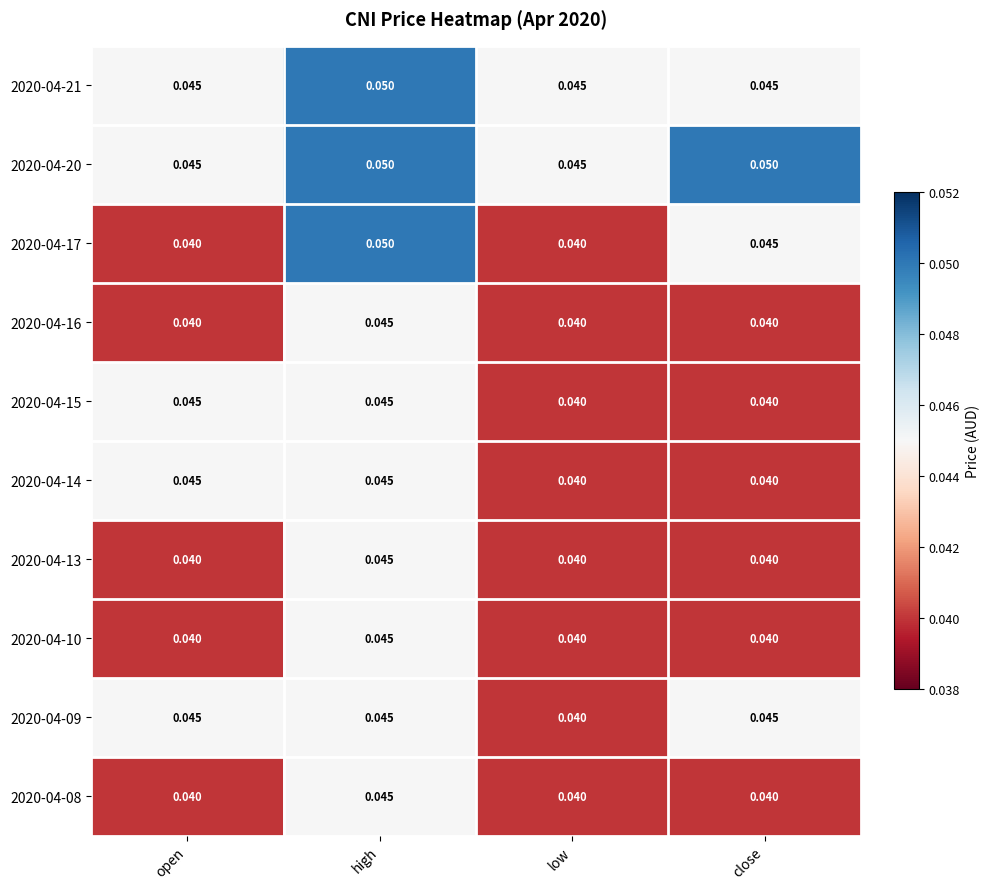

At which category is the sum across all series the highest?

high